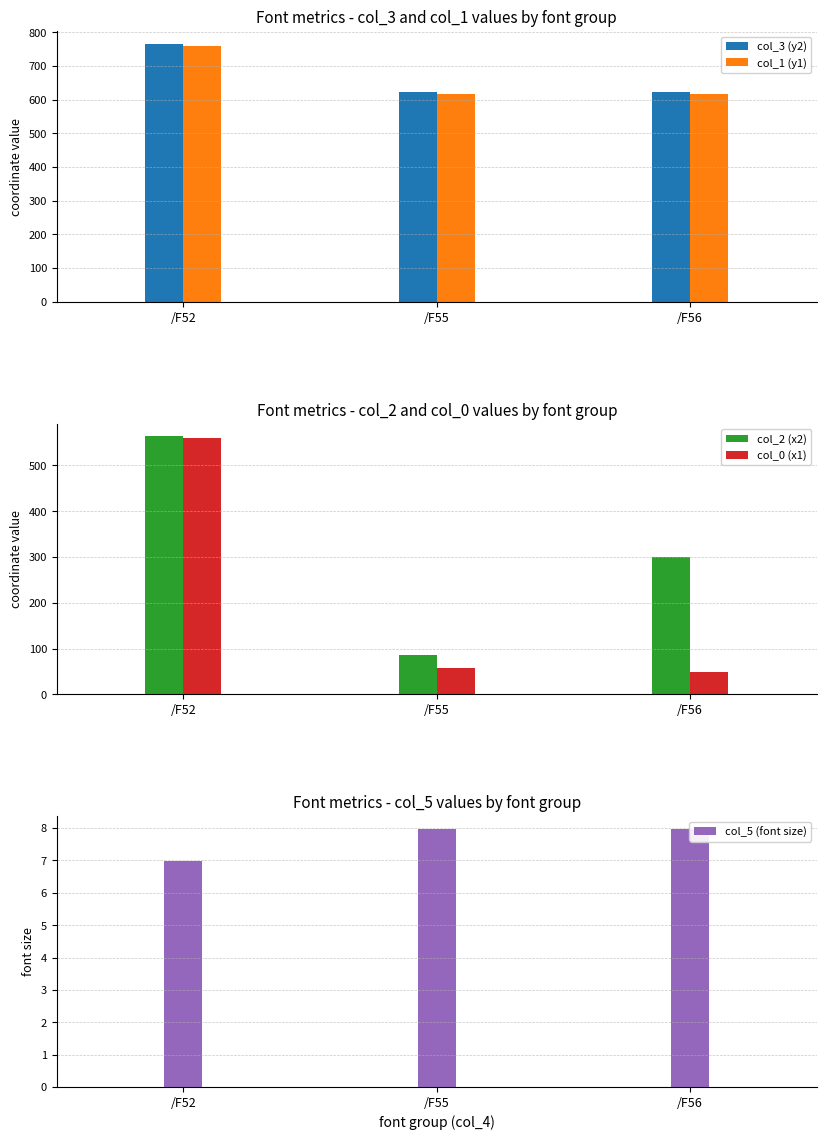

Is the value of col_5 (font size) at /F52 greater than the value of col_2 (x2) at /F52?

No